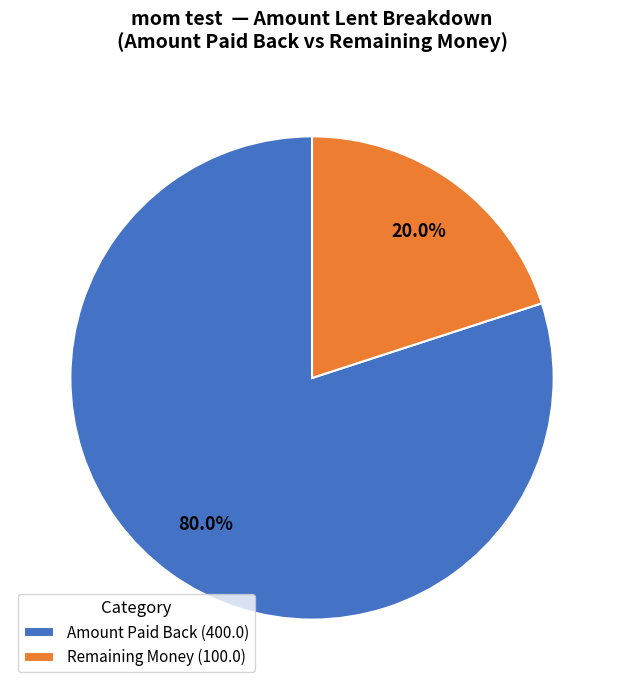

What is the ratio of the value at Amount Paid Back (400.0) to the value at Remaining Money (100.0)?

4.0